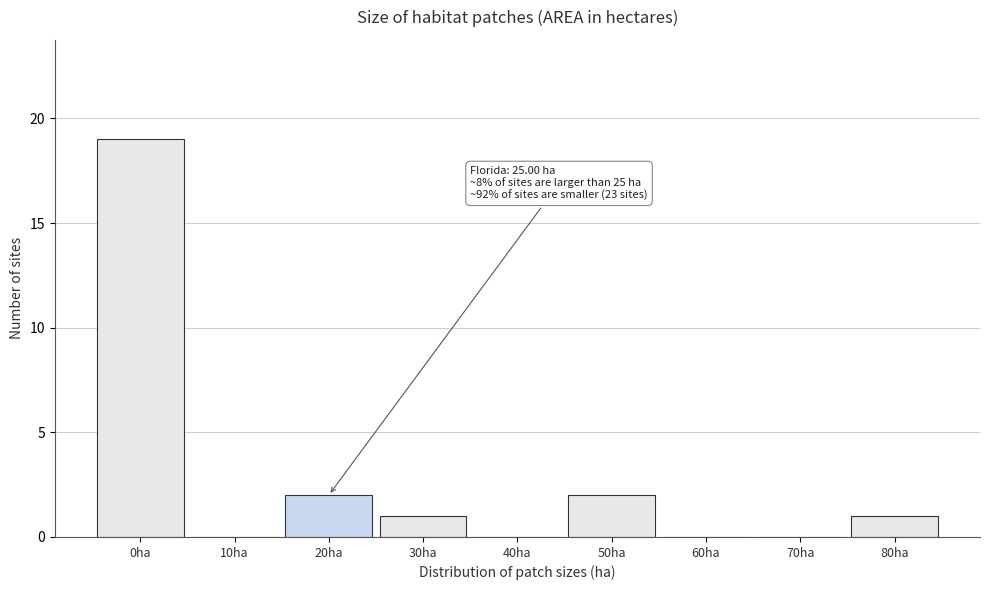

Reading left to right, transcribe all the data shown in this chart.

0ha=19	10ha=0	20ha=2	30ha=1	40ha=0	50ha=2	60ha=0	70ha=0	80ha=1